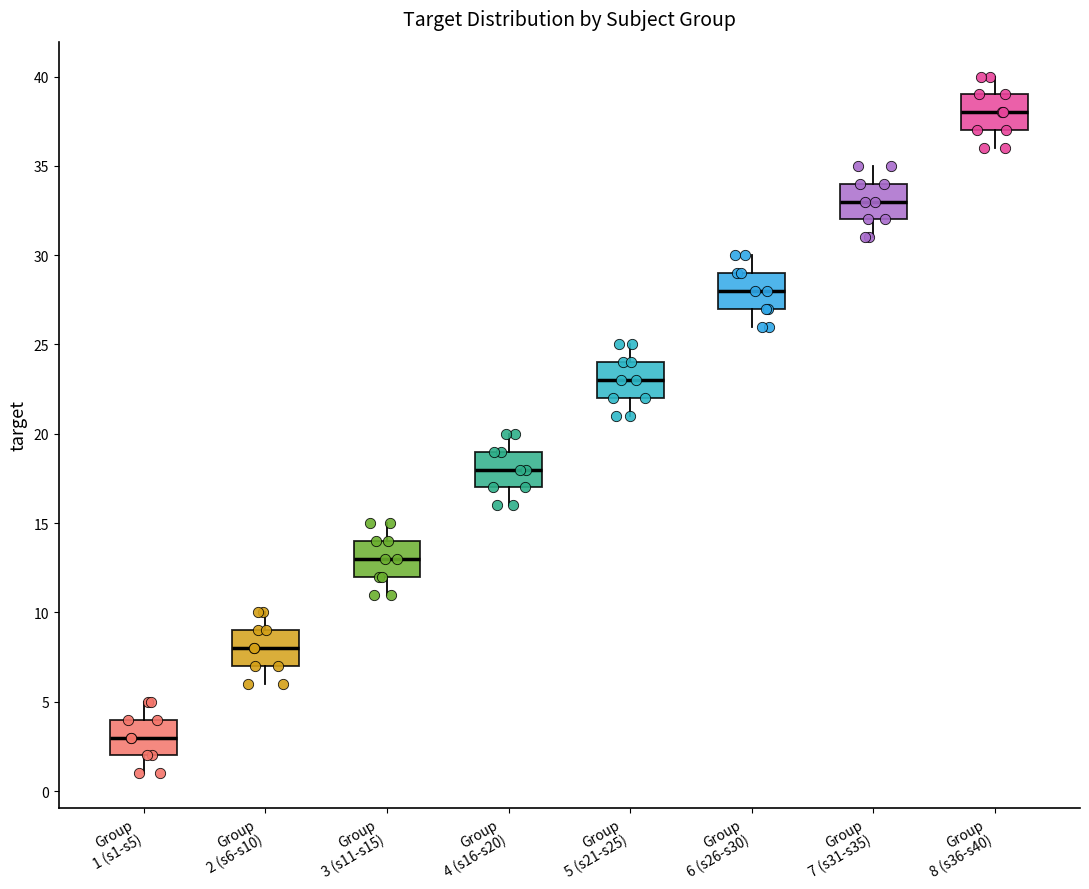

Reading left to right, read every box against the y-axis: the position of its median line, the range the box covers, and the ends of its whiskers. The values are not printed on the chart, so give them approximately, as read against the axis.

Group 1 (s1-s5): median 3, box 2 to 4, whiskers 1 to 5
Group 2 (s6-s10): median 8, box 7 to 9, whiskers 6 to 10
Group 3 (s11-s15): median 13, box 12 to 14, whiskers 11 to 15
Group 4 (s16-s20): median 18, box 17 to 19, whiskers 16 to 20
Group 5 (s21-s25): median 23, box 22 to 24, whiskers 21 to 25
Group 6 (s26-s30): median 28, box 27 to 29, whiskers 26 to 30
Group 7 (s31-s35): median 33, box 32 to 34, whiskers 31 to 35
Group 8 (s36-s40): median 38, box 37 to 39, whiskers 36 to 40